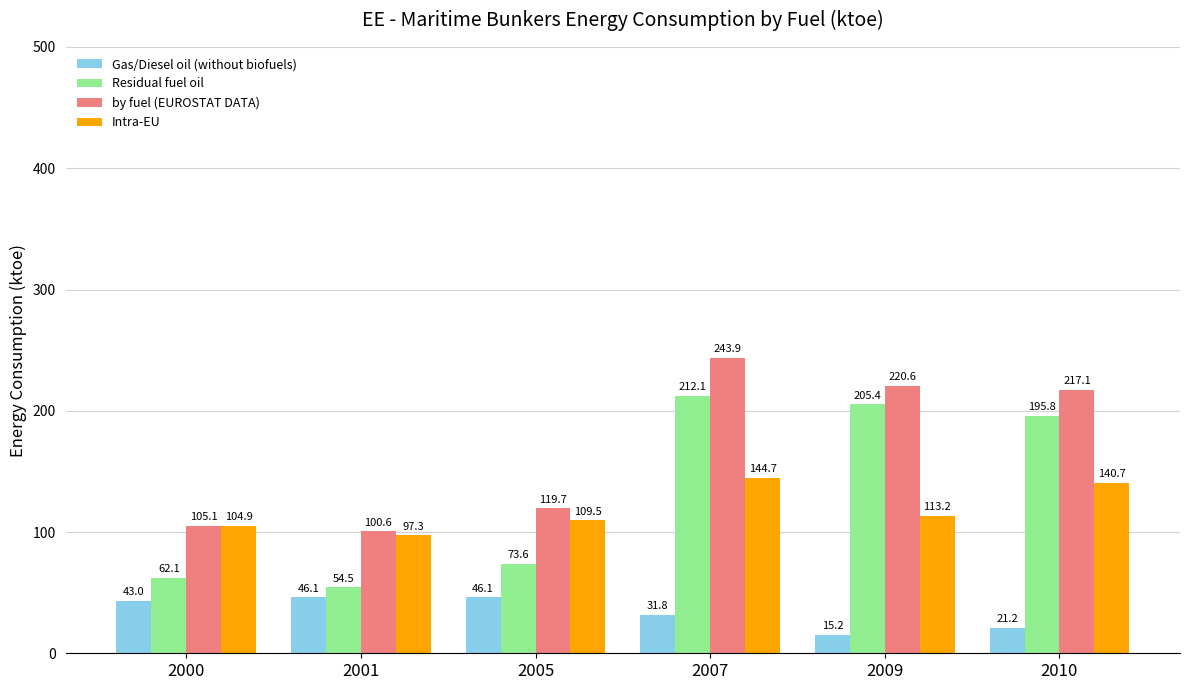

What is the lowest value of the Residual fuel oil series?

54.5